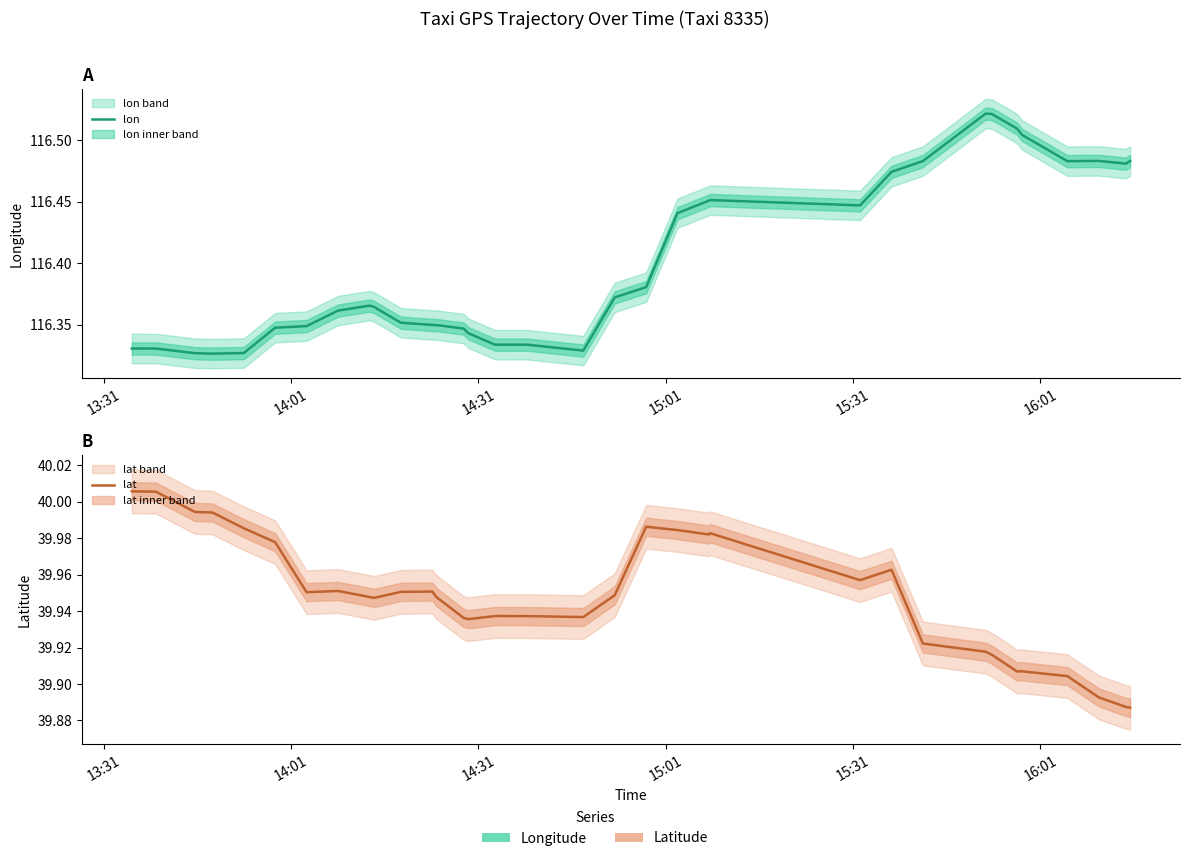

At which label does lat reach its peak?

13:31